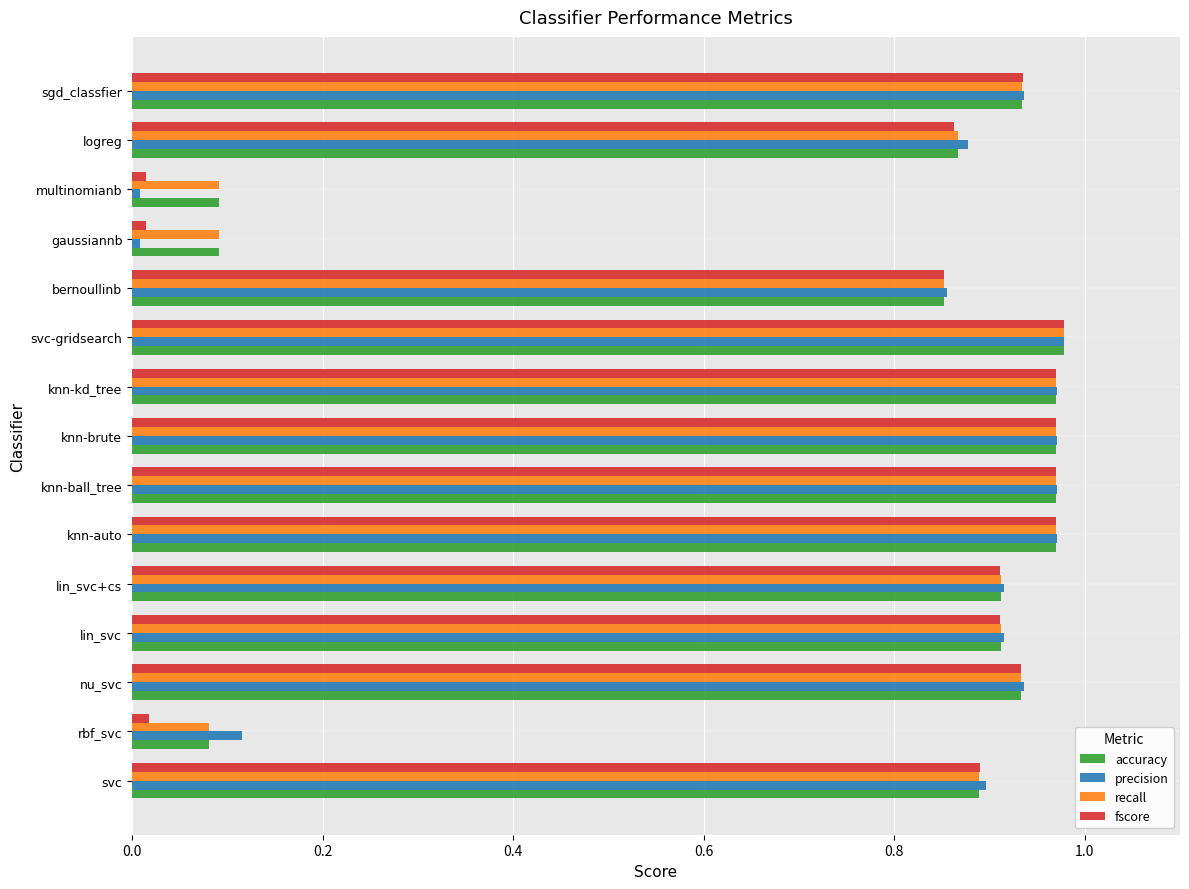

Which series has the largest range (max minus min)?

precision